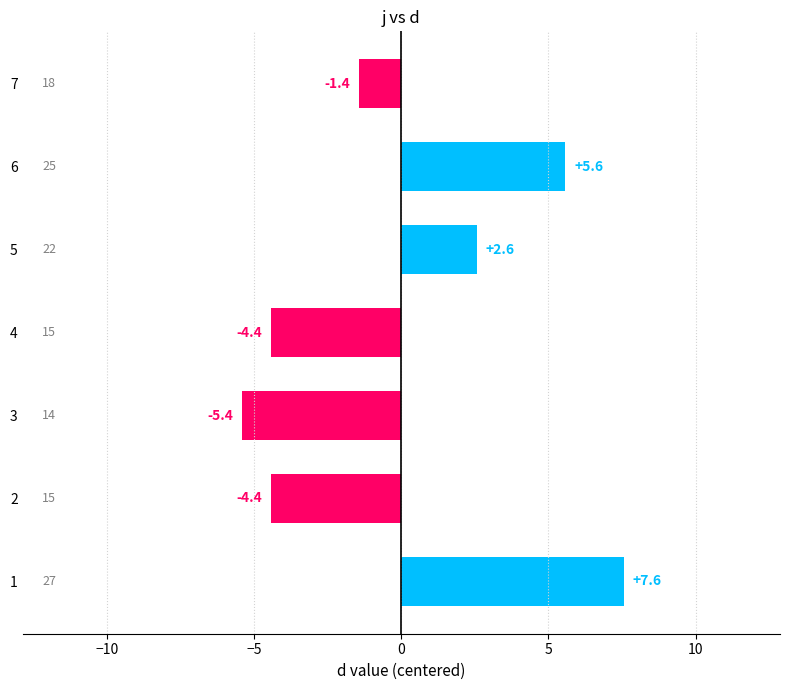

Does the chart contain stacked bars?

No